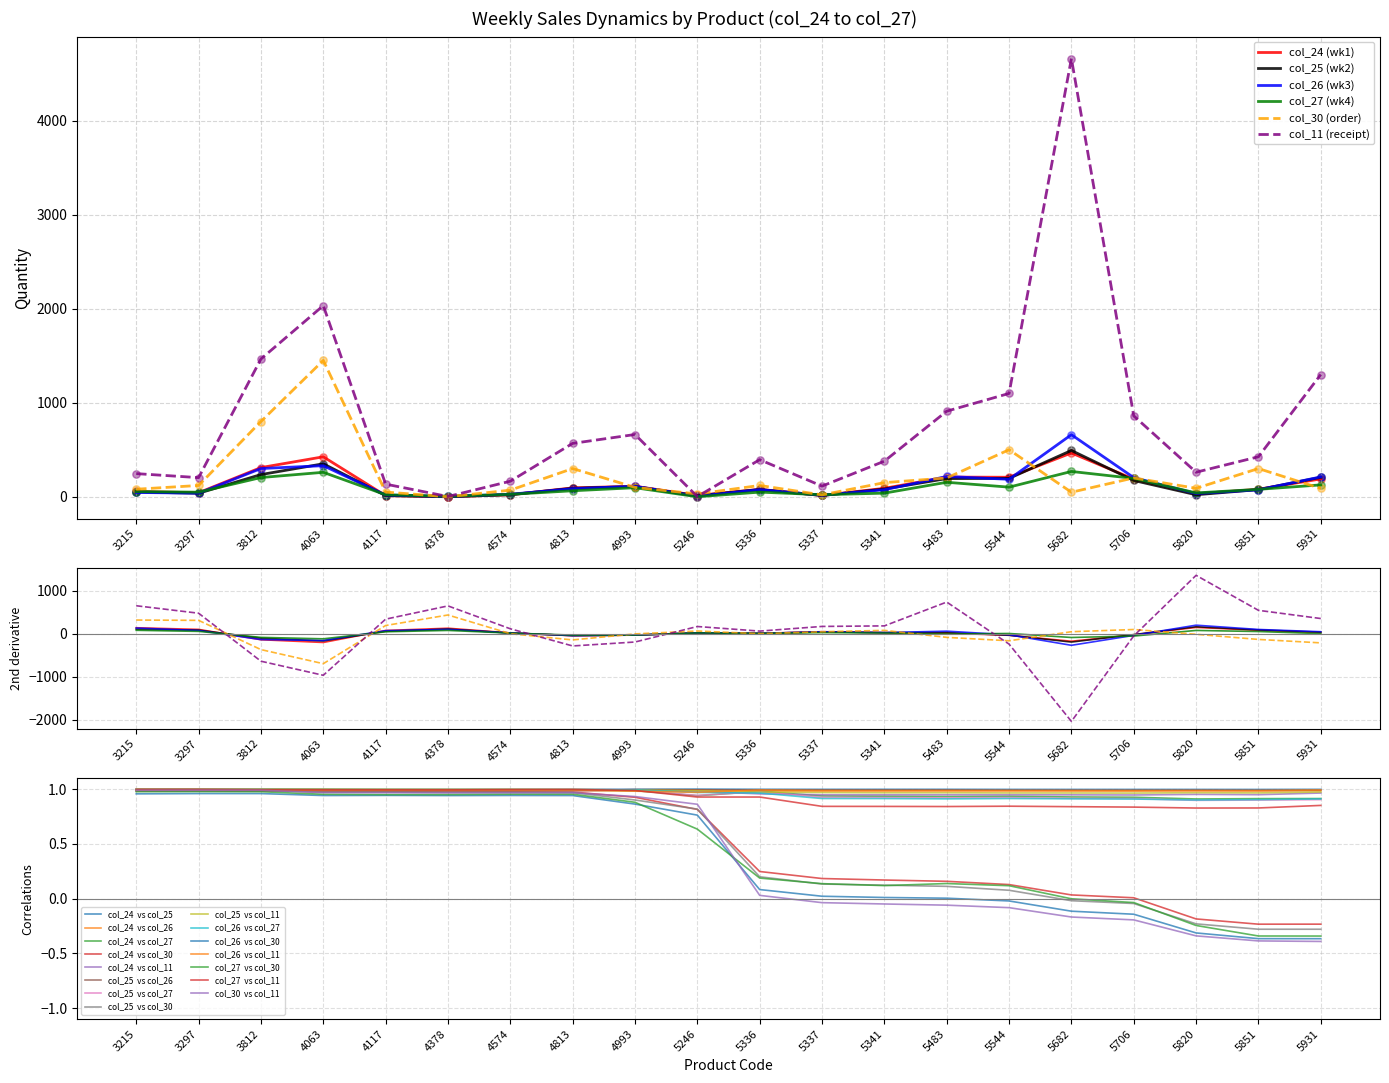

Which series reaches the minimum Y coordinate?

col_24 (wk1)